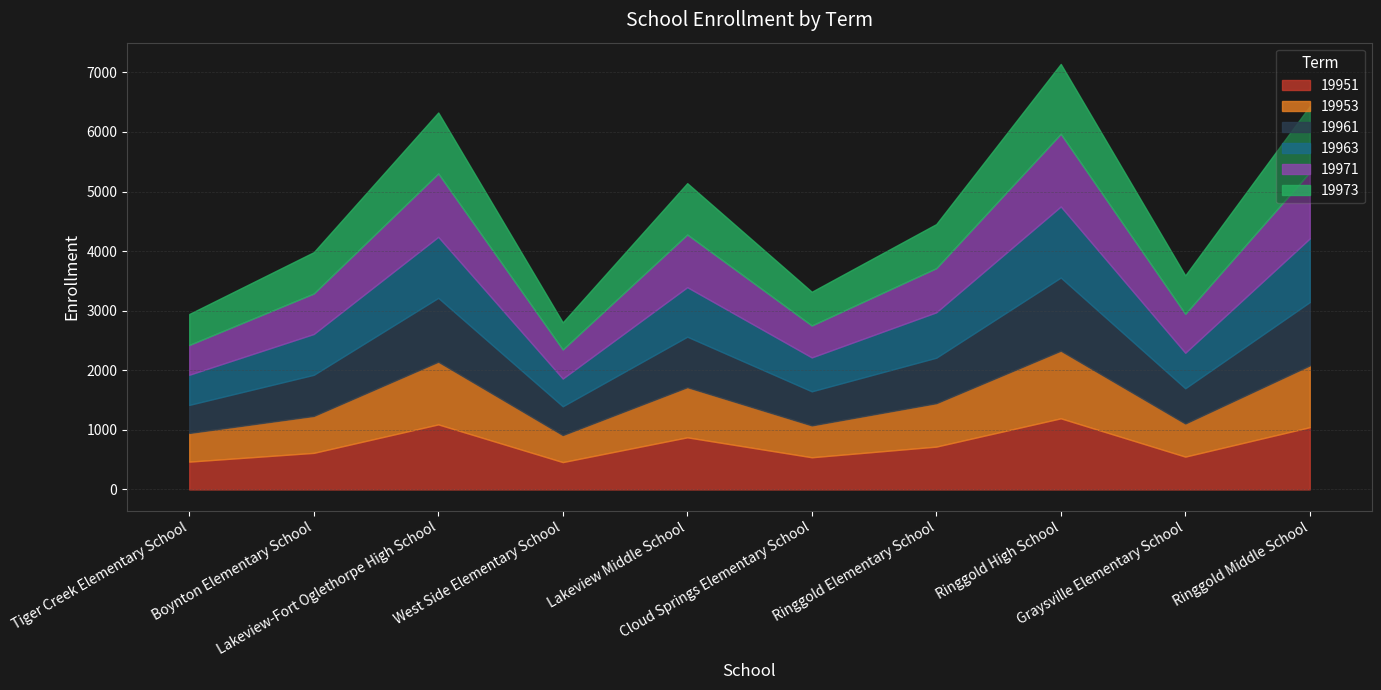

What is the label of the 1st point from the right?

Ringgold Middle School